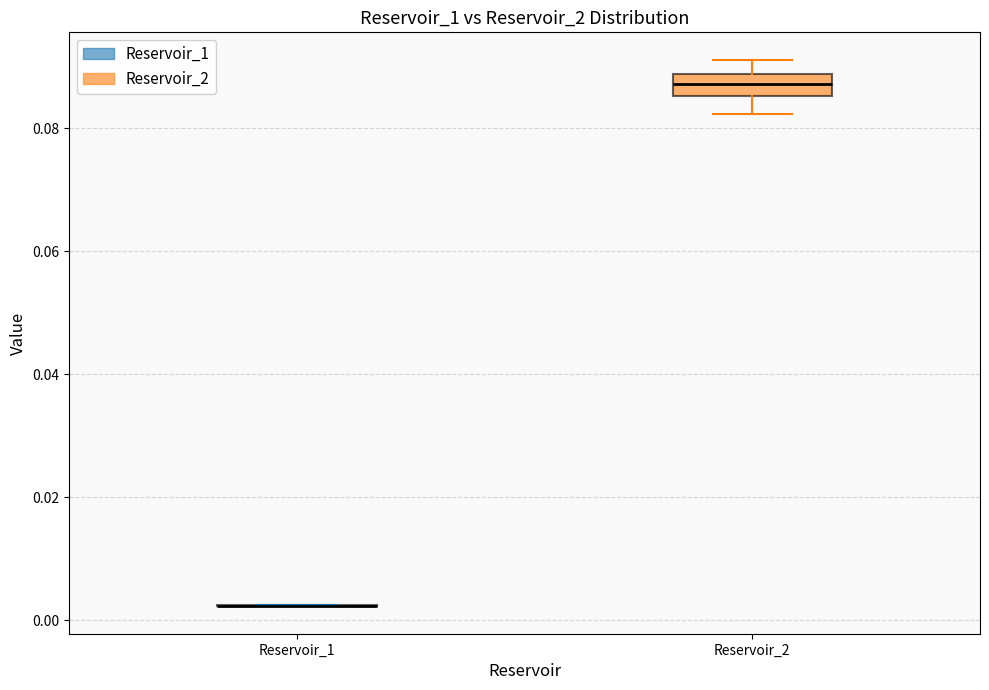

Reading left to right, read every box against the y-axis: the position of its median line, the range the box covers, and the ends of its whiskers. The values are not printed on the chart, so give them approximately, as read against the axis.

Reservoir_1: box collapsed to a line at 0.002, whiskers 0.002 to 0.002
Reservoir_2: median 0.088 (inside the box), box 0.086 to 0.088, whiskers 0.082 to 0.092